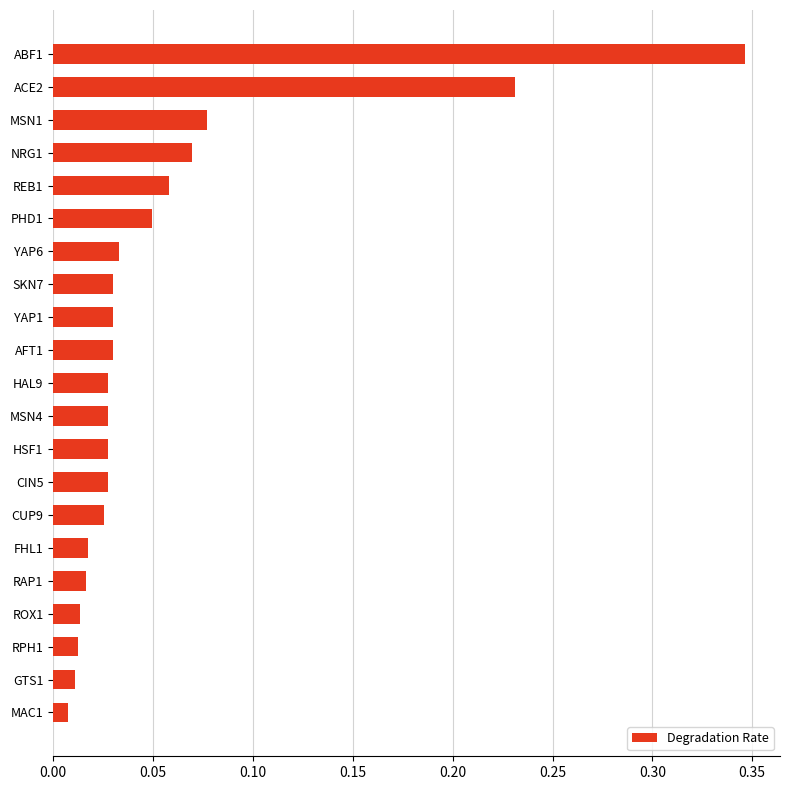

True or false: the data shows 0.0 at NRG1.

False